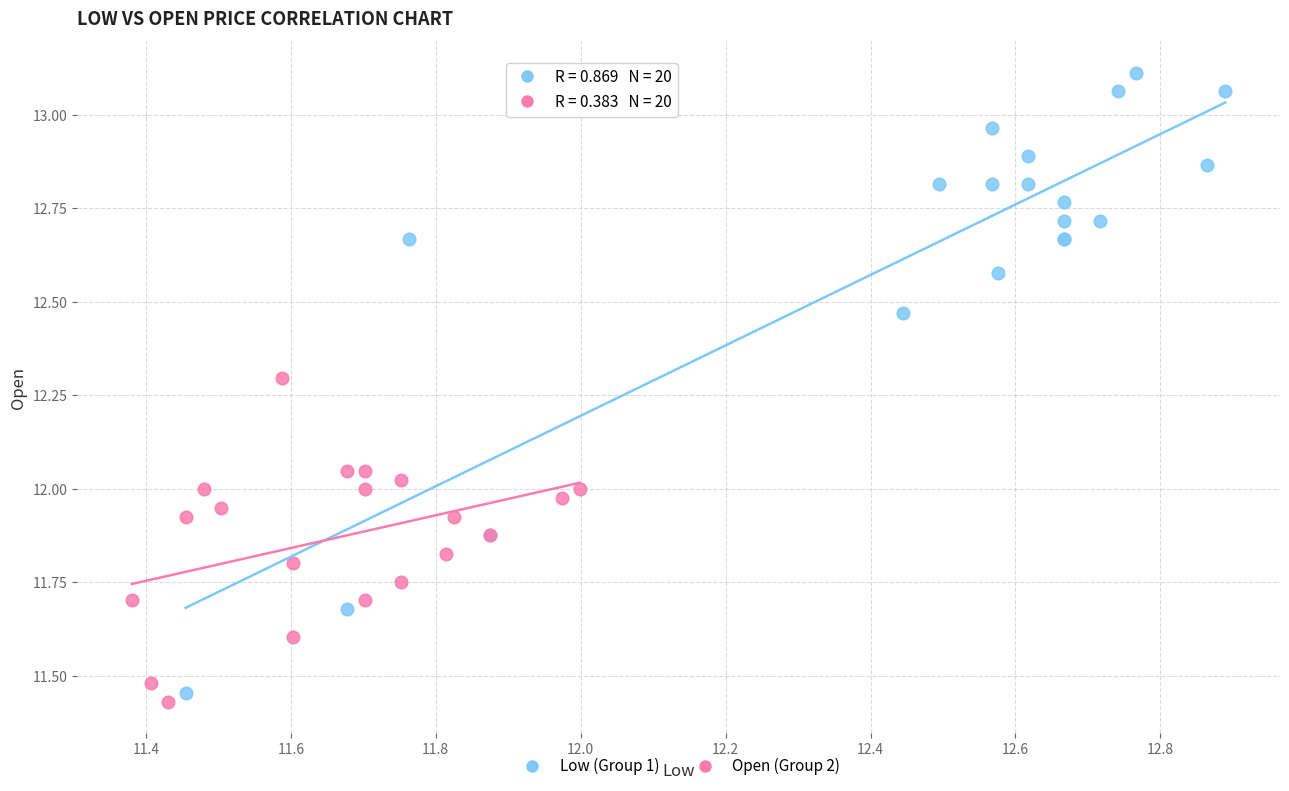

Which series contains the highest Y value?

Low (Group 1)